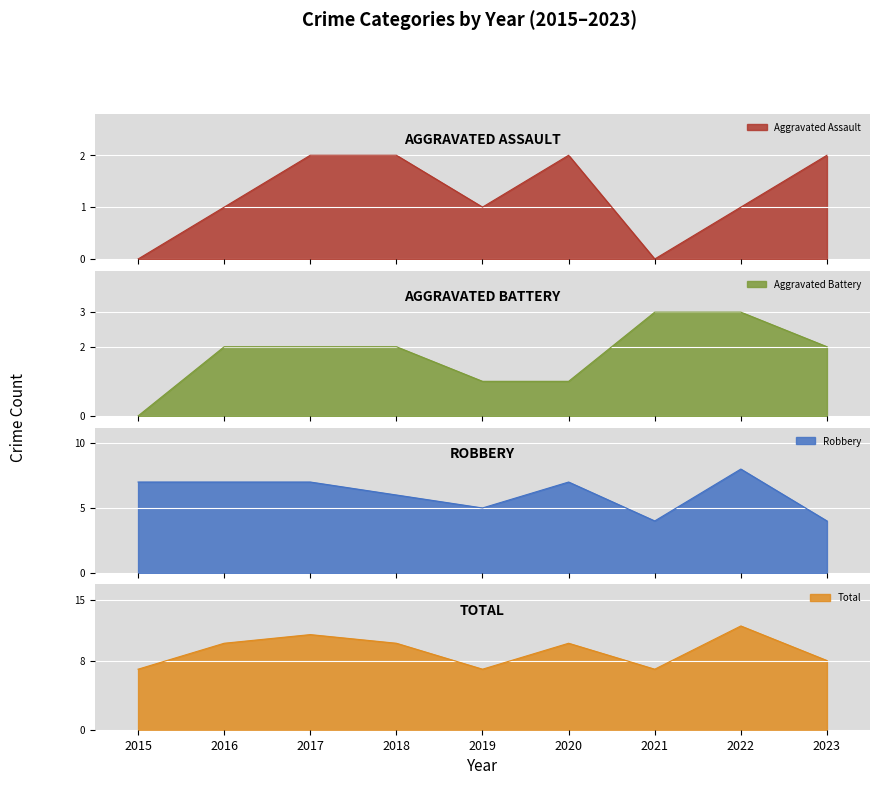

Reading right to left, extract all data points from this chart.

Aggravated Assault: 2	1	0	2	1	2	2	1	0
Aggravated Battery: 2	3	3	1	1	2	2	2	0
Robbery: 4	8	4	7	5	6	7	7	7
Total: 8	12	7	10	7	10	11	10	7